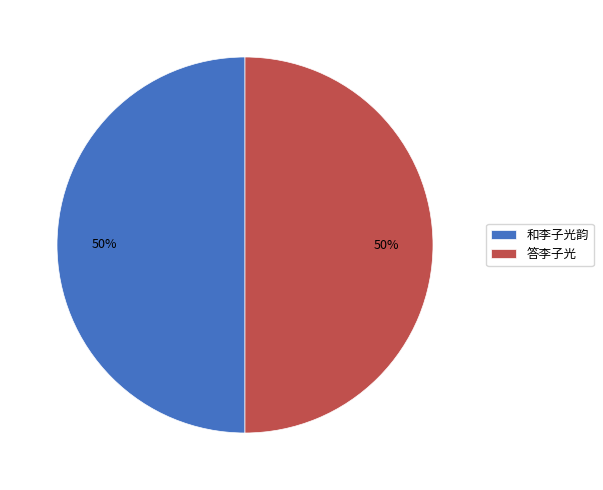

Do 答李子光 and 和李子光韵 together represent more than half of the pie?

Yes